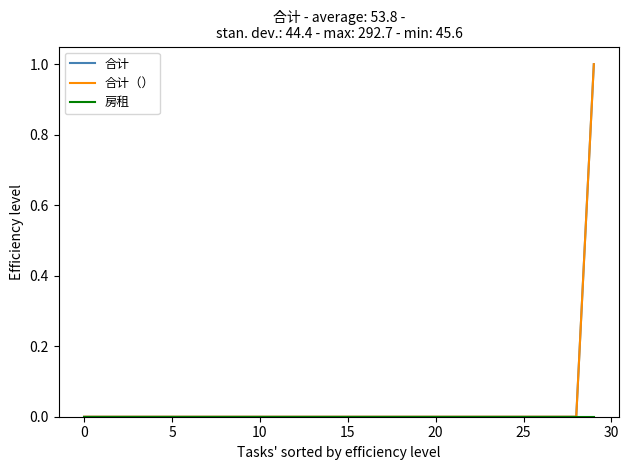

Does the chart have visible grid lines?

No